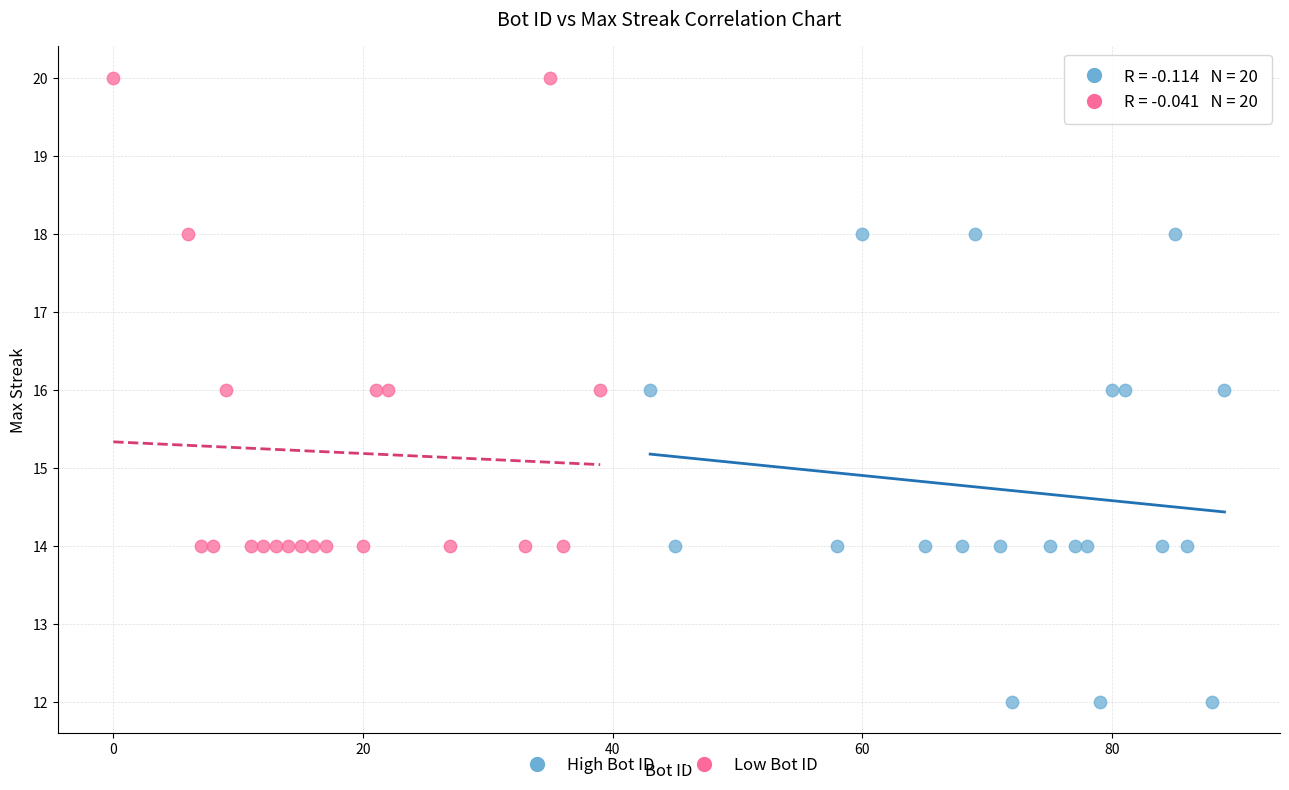

Which series reaches the minimum Y coordinate?

High Bot ID